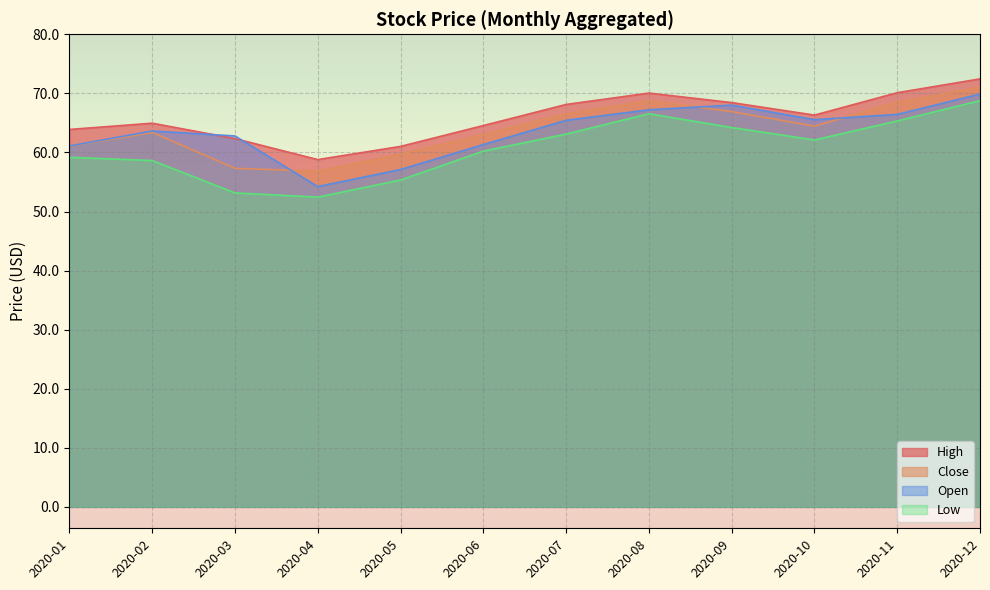

Which has a higher value, 2020-02 or 2020-12?

2020-12